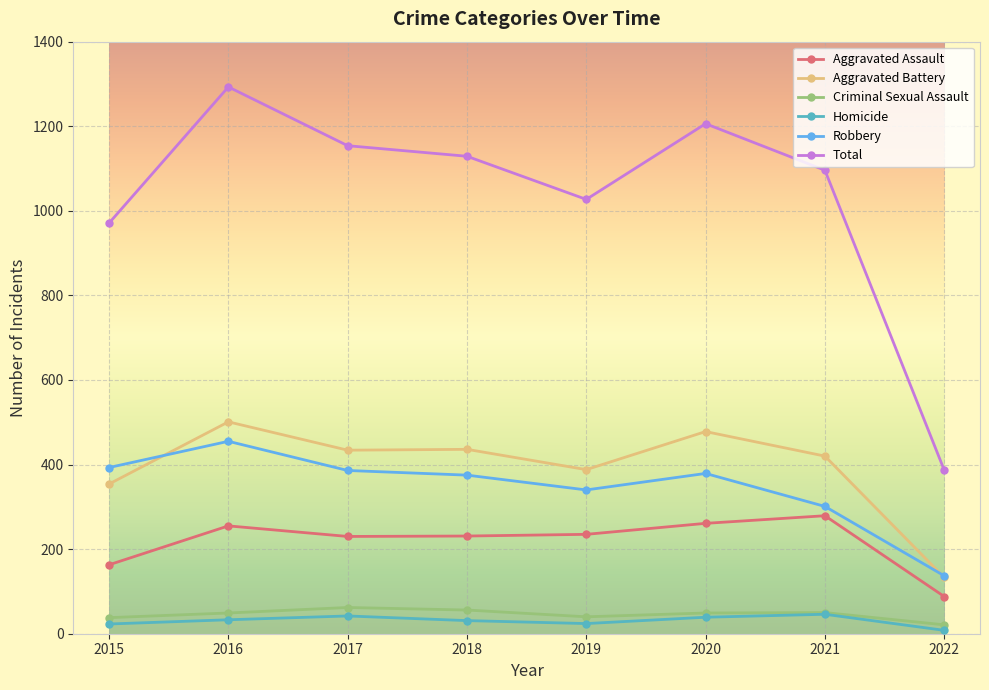

What is the difference between the Aggravated Battery values at 2015 and 2021?

66